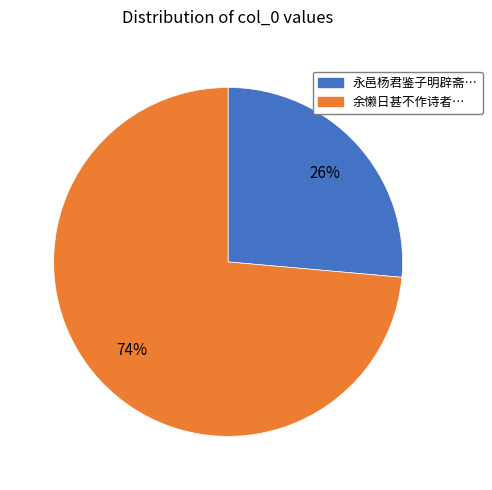

Count the number of slices in the pie.

2